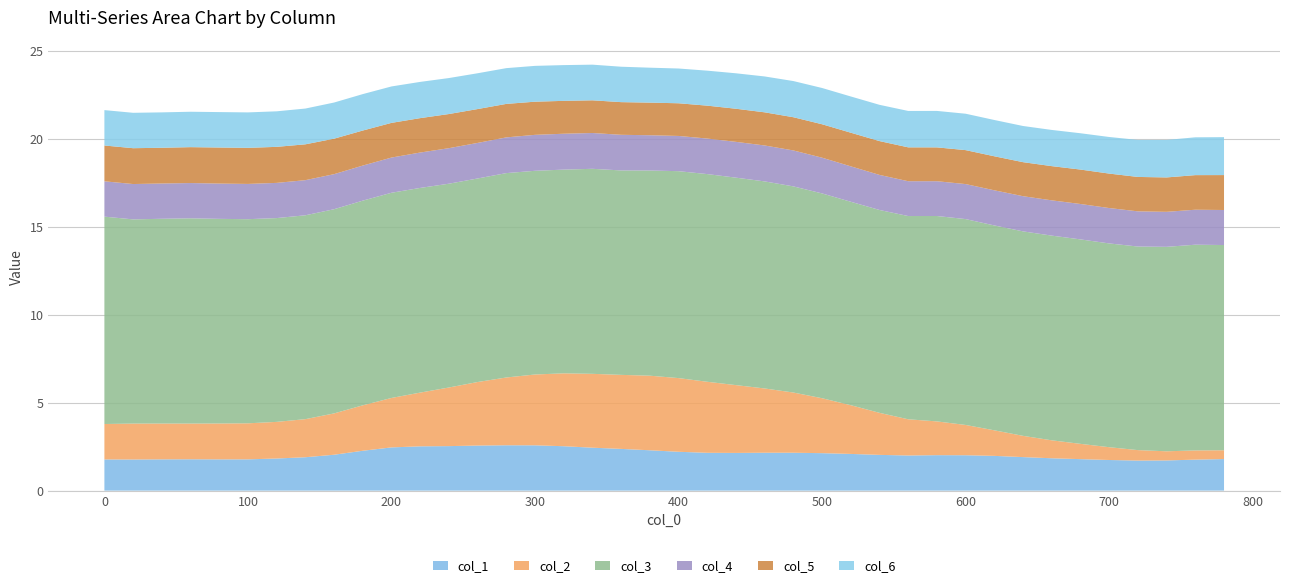

What is the total value across all series at 600?

21.4